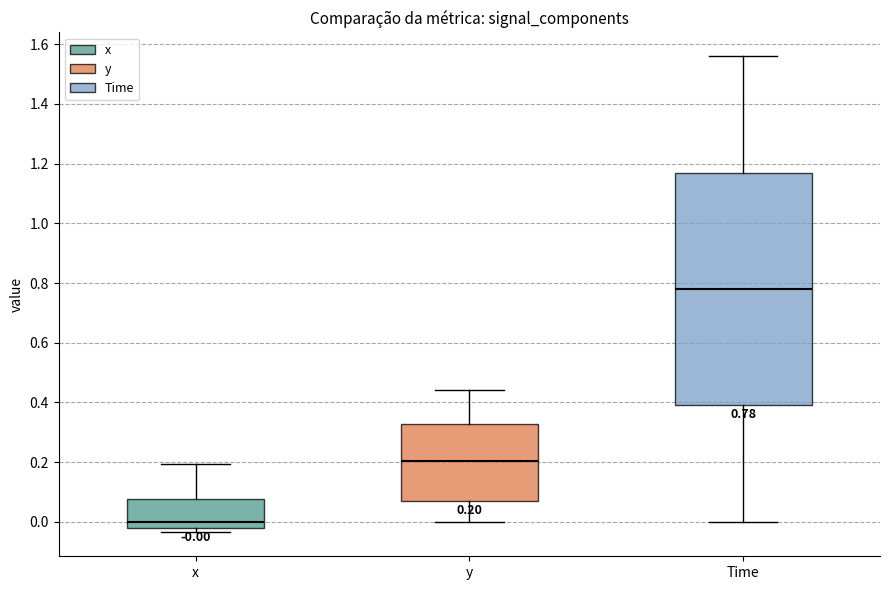

Which box has the lowest median line?

x